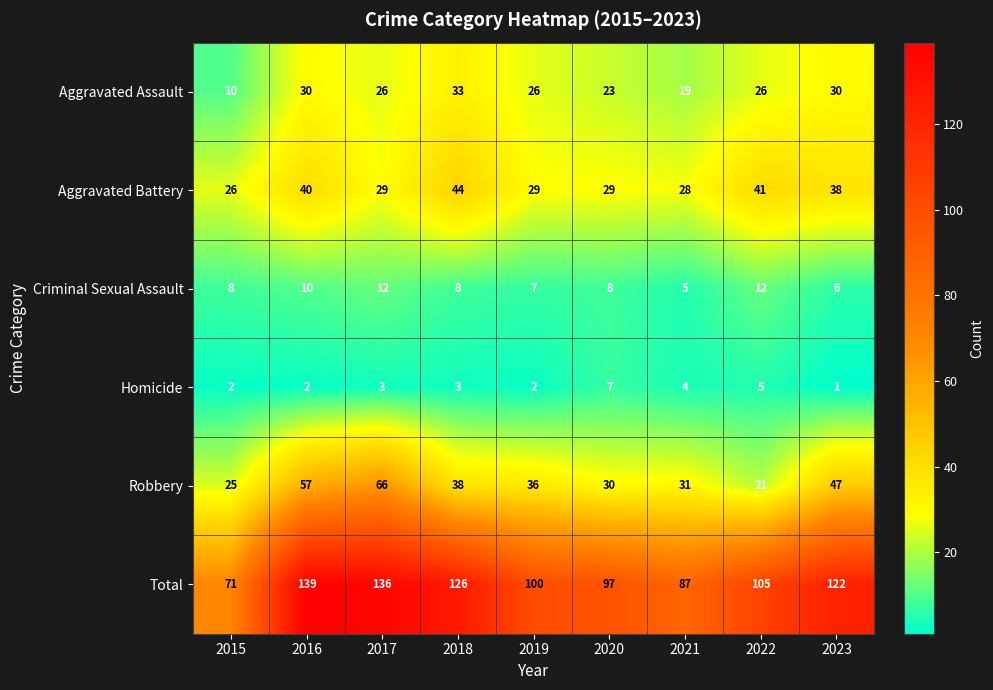

Read the Aggravated Battery value at 2017.

29